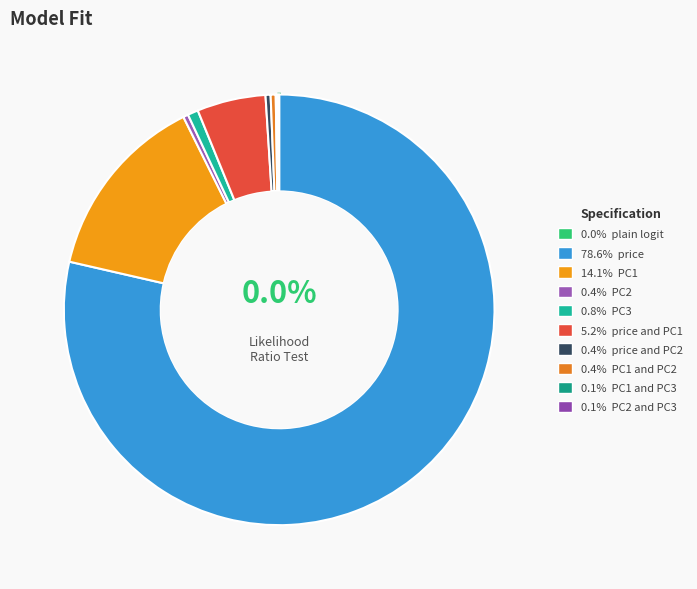

Is there a majority slice in this chart?

Yes